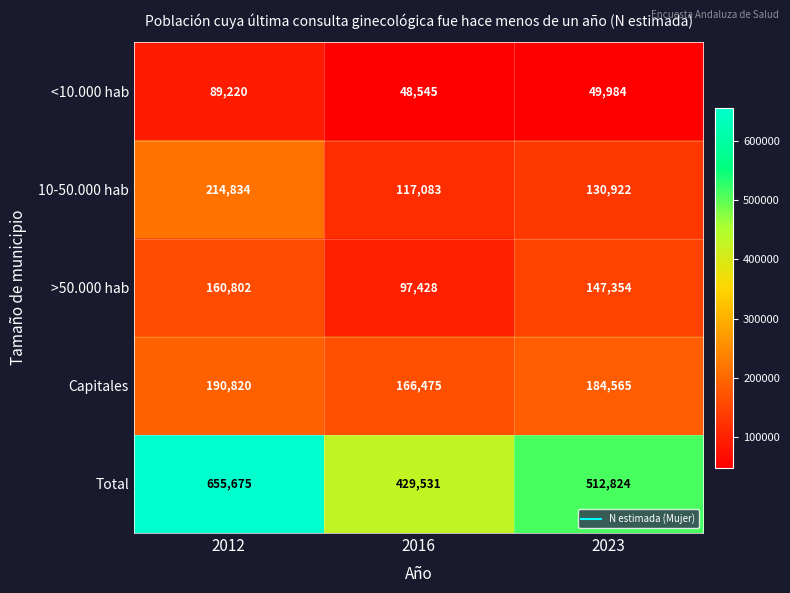

What is the smallest value displayed?

48545